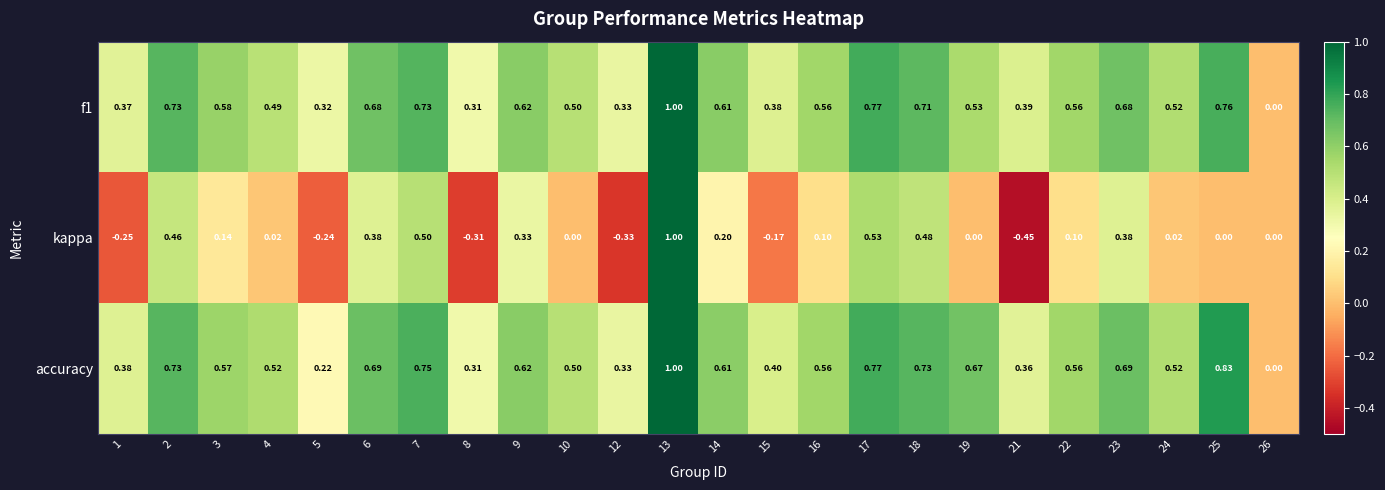

How many categories are shown in the chart?

24